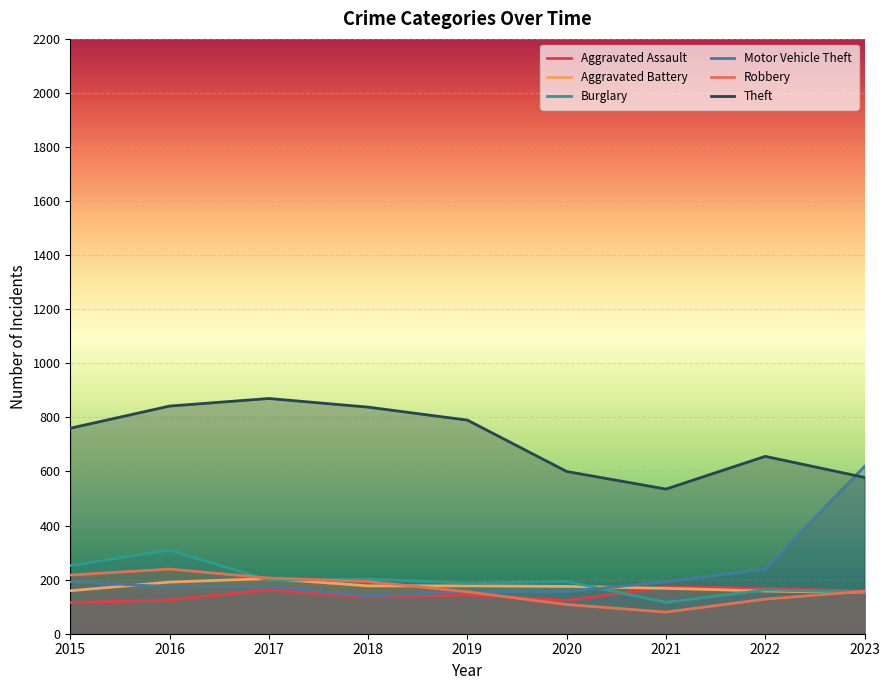

Rank the series by their maximum value, from lowest to highest.

Aggravated Assault, Aggravated Battery, Robbery, Burglary, Motor Vehicle Theft, Theft